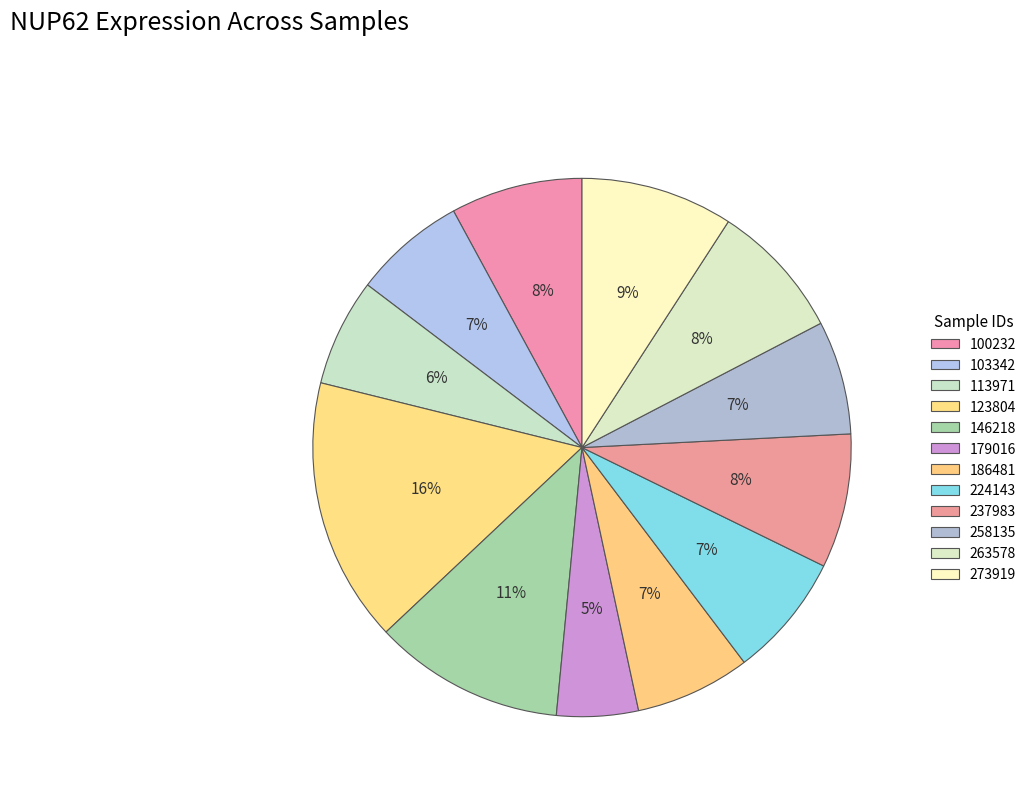

What portion of the pie excludes 263578?

91.8%